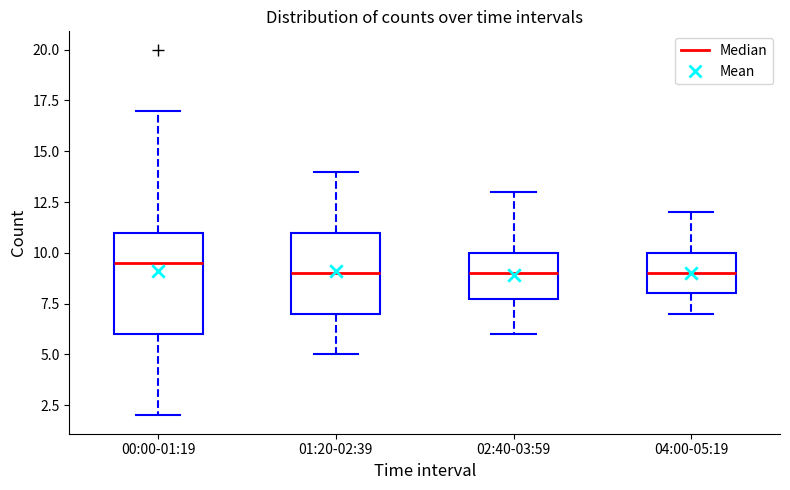

Reading left to right, read every box against the y-axis: the position of its median line, the range the box covers, and the ends of its whiskers. The values are not printed on the chart, so give them approximately, as read against the axis.

00:00-01:19: median 9.5, box 6.0 to 11.0, whiskers 2.0 to 17.0
01:20-02:39: median 9.0, box 7.0 to 11.0, whiskers 5.0 to 14.0
02:40-03:59: median 9.0, box 8.0 to 10.0, whiskers 6.0 to 13.0
04:00-05:19: median 9.0, box 8.0 to 10.0, whiskers 7.0 to 12.0